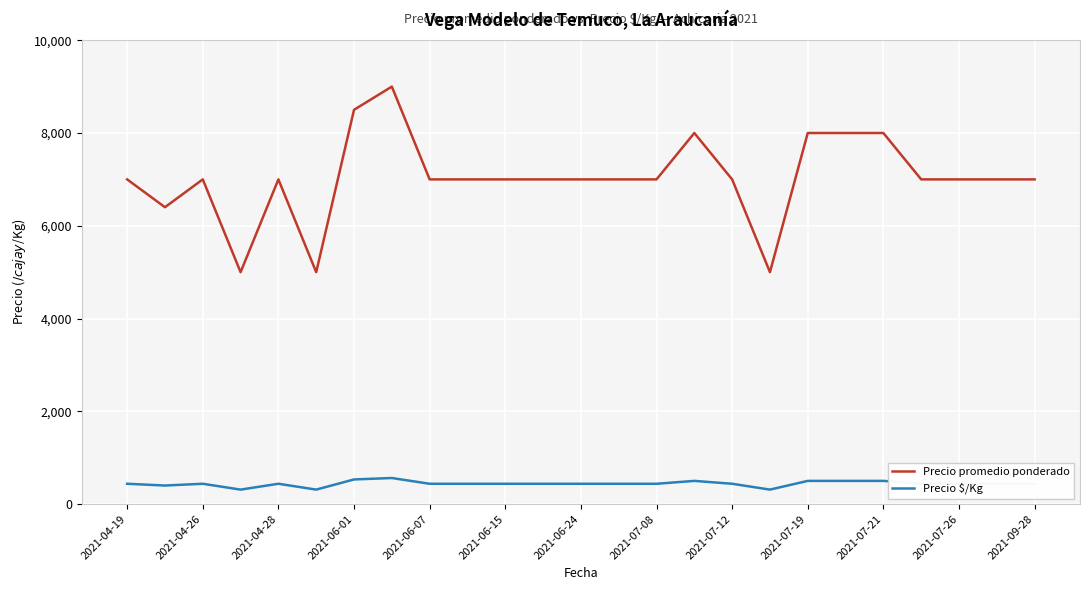

Which series has the widest spread of values?

Precio promedio ponderado